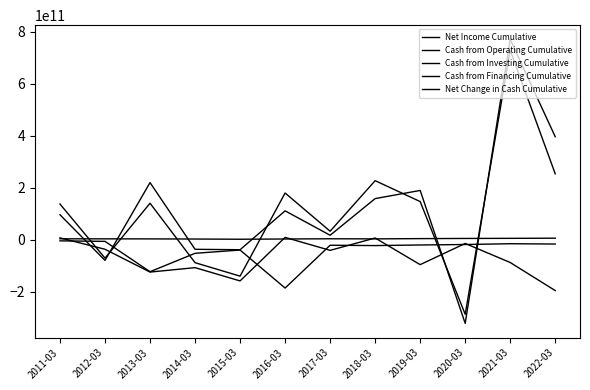

Which series changed the most between 2012-03 and 2014-03?

Cash from Financing Cumulative